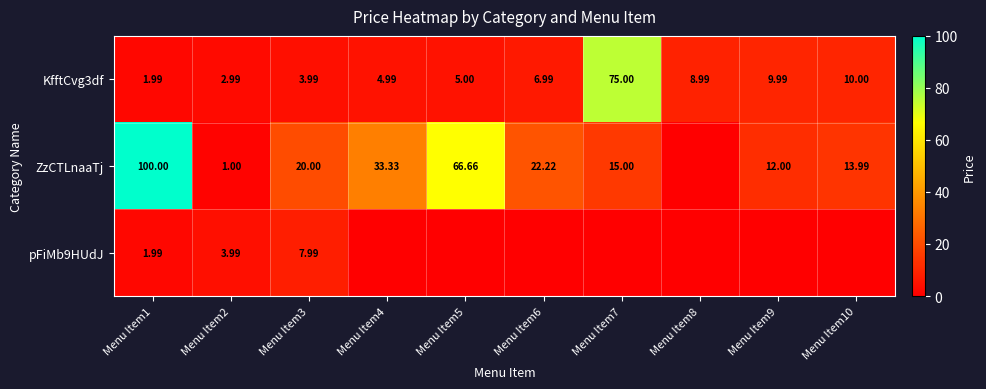

Which series has the largest total across all categories?

ZzCTLnaaTj